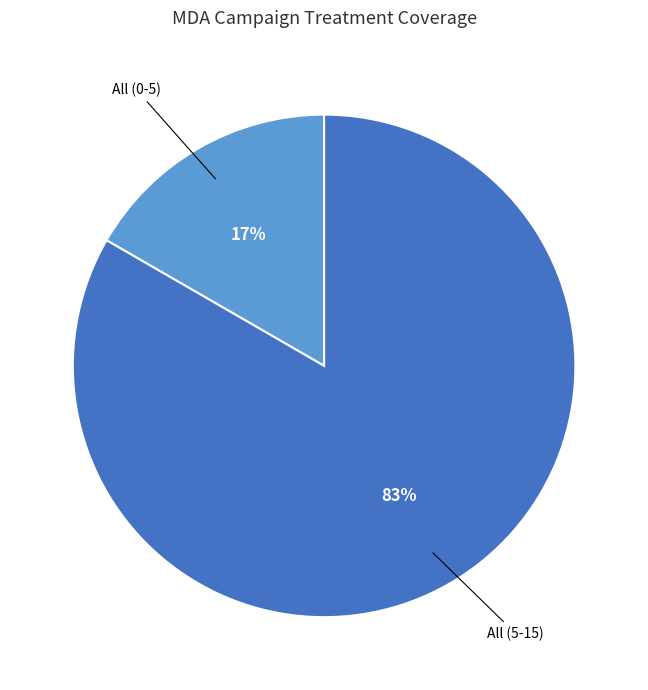

To the nearest percent, what is the average slice percentage?

50%